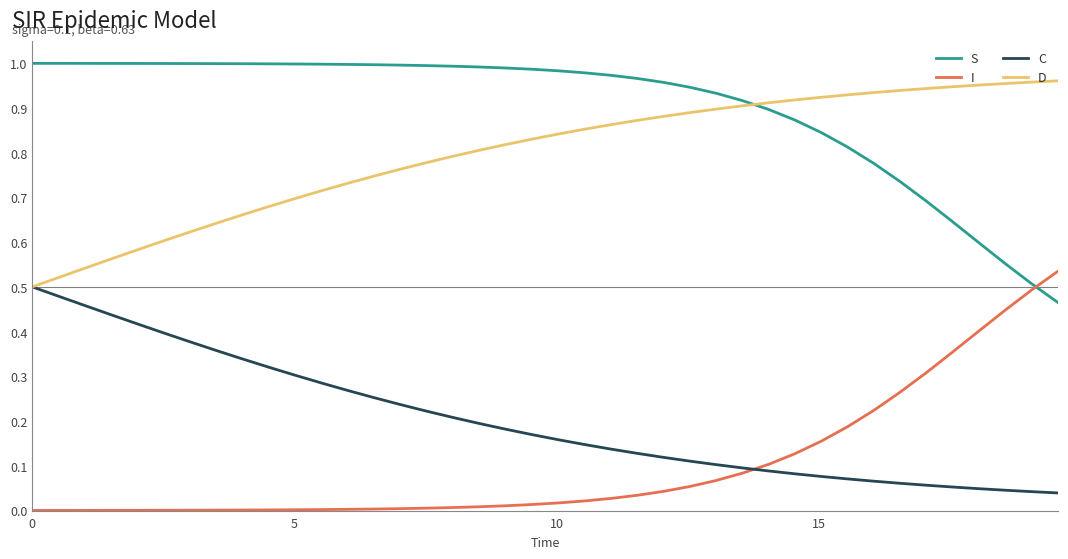

True or false: S and I intersect in this chart.

True